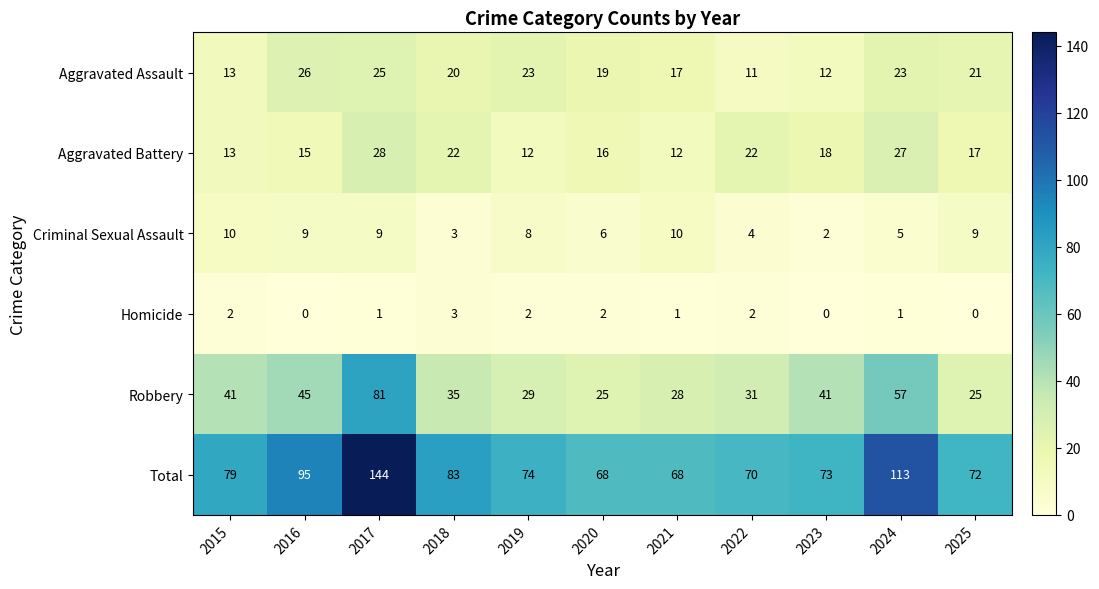

What is the difference between the second highest and second lowest values in the Robbery series?

32